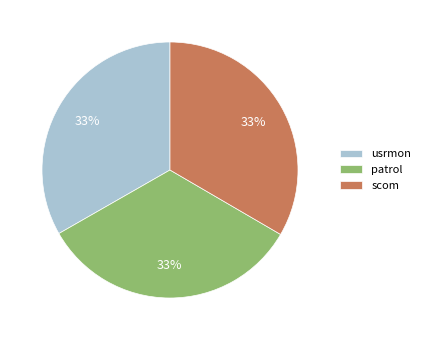

How many segments does this pie chart have?

3